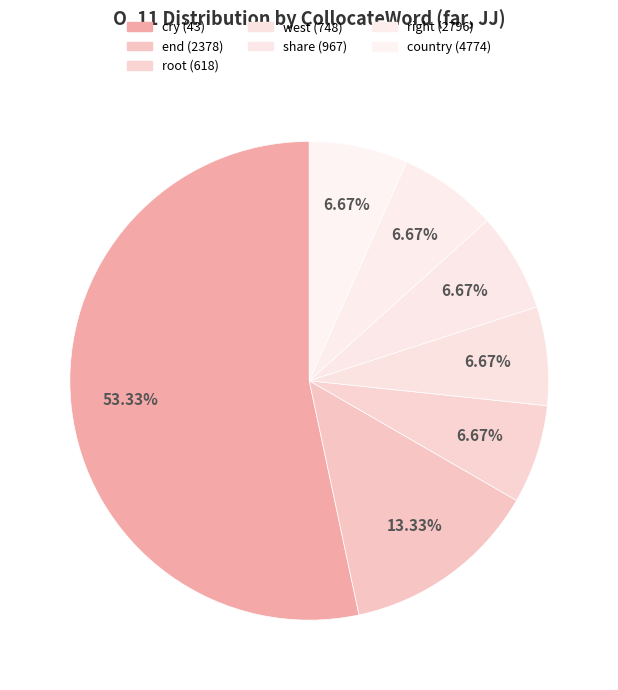

How many slices are in this pie chart?

7